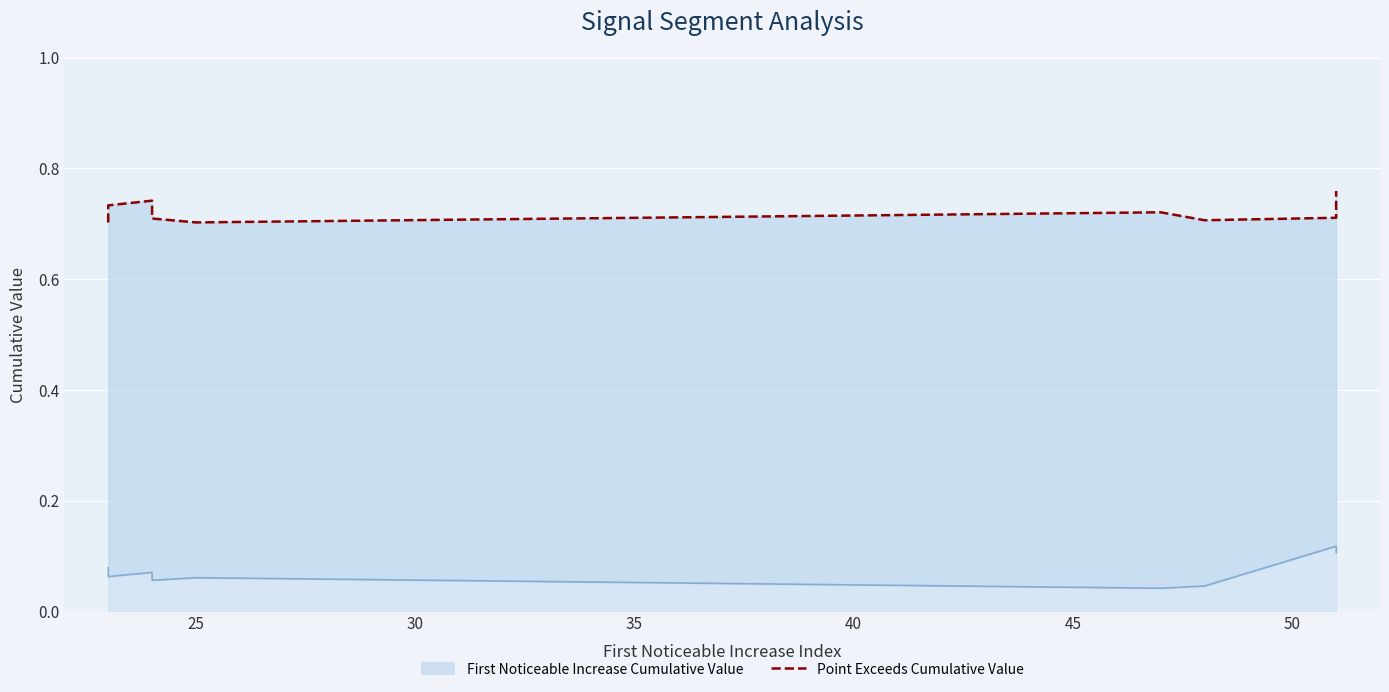

What is the difference between the maximum and minimum values?

0.1